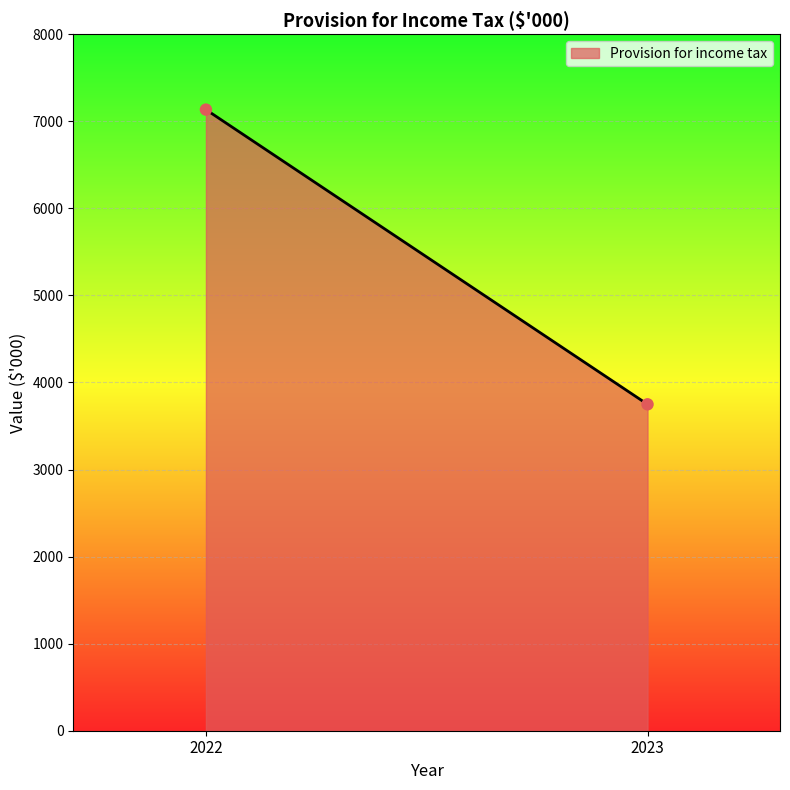

What is the average Y value?

5442